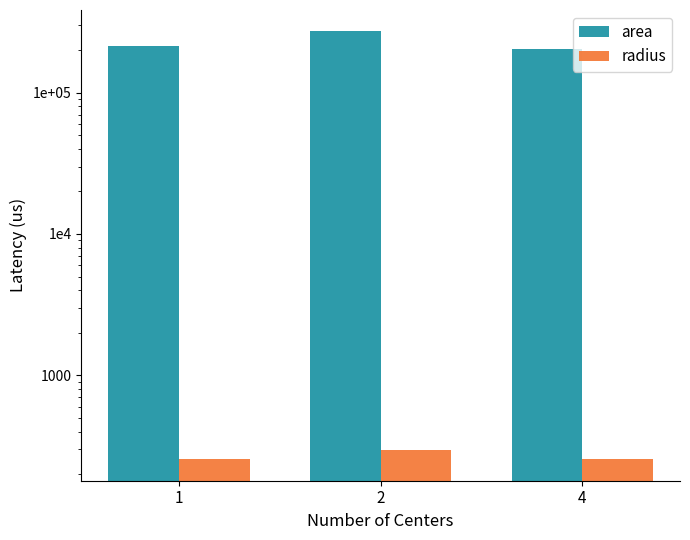

What is the total value across all series at 4?

203379.3